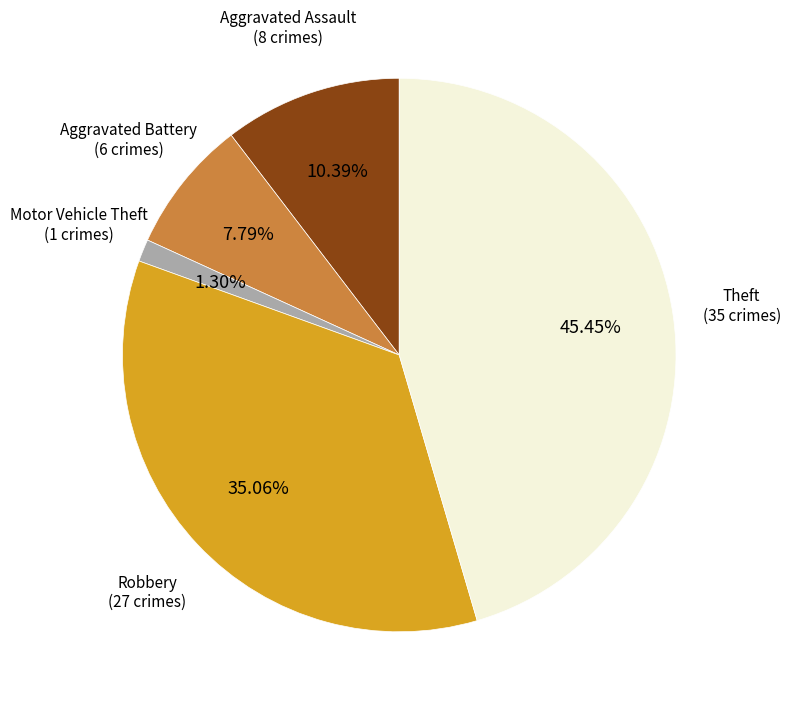

How many segments does this pie chart have?

5